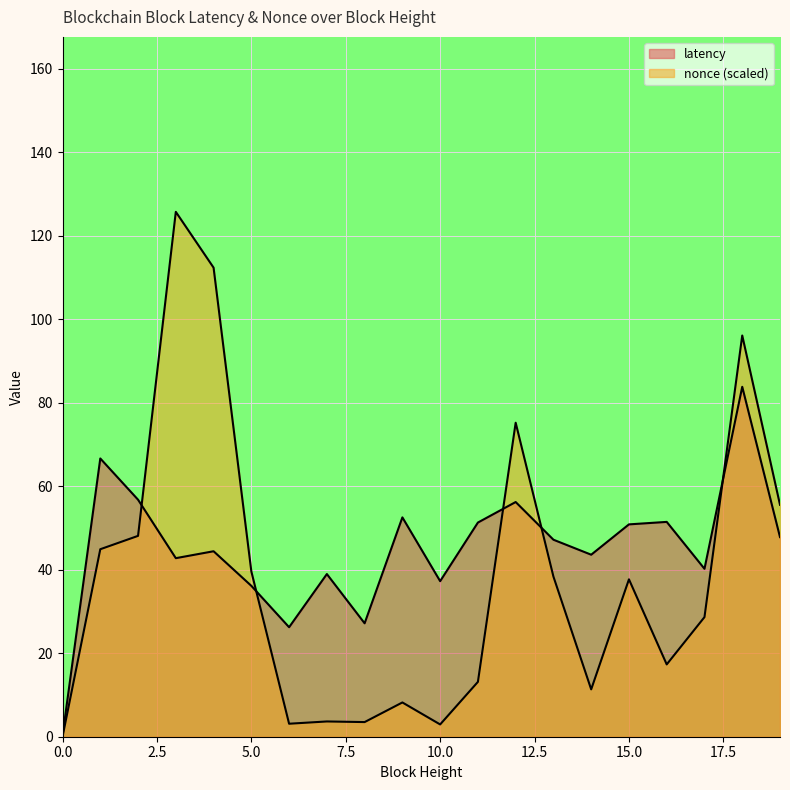

Where is the first local minimum for nonce_scaled?

6